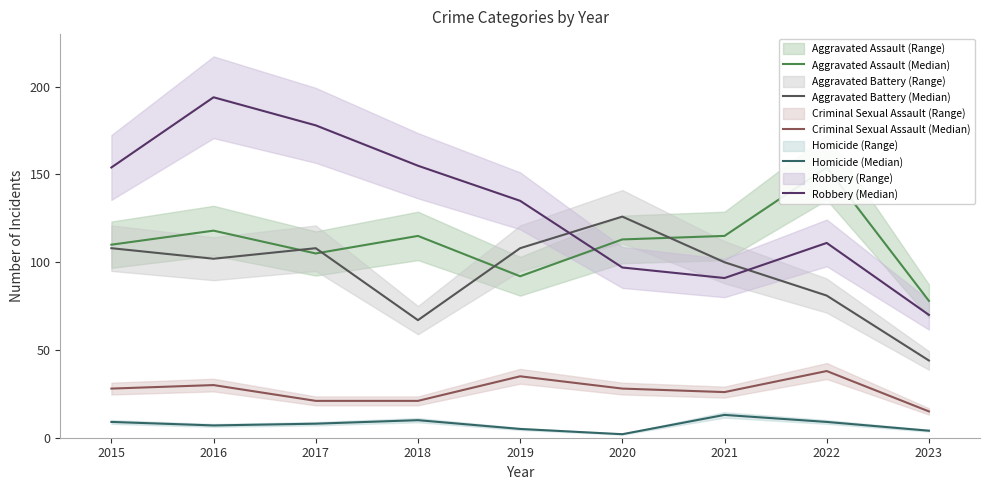

What is the smallest value displayed?

2